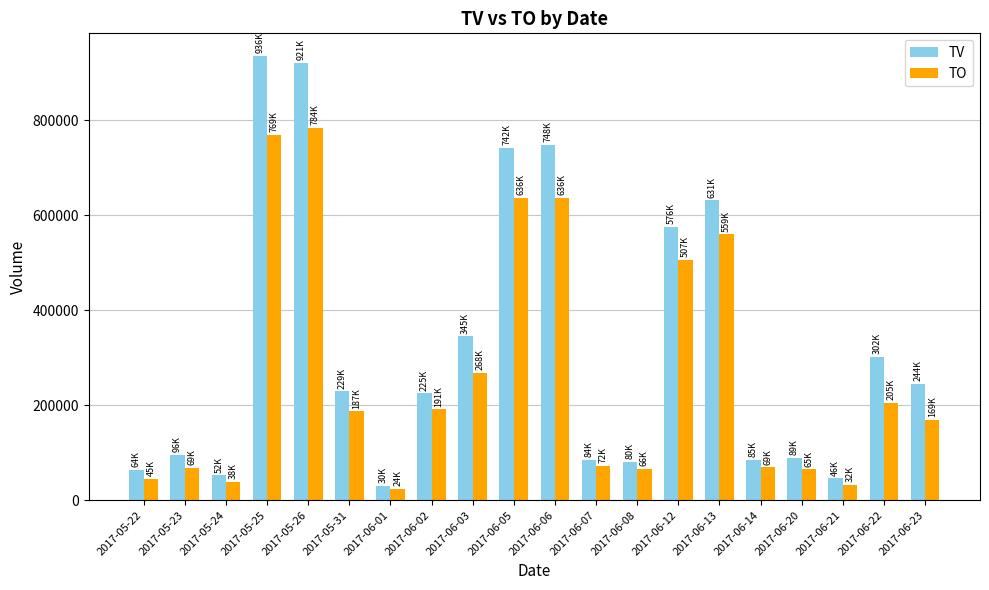

What is the value of the TV bar at the 7th from the left?

30000